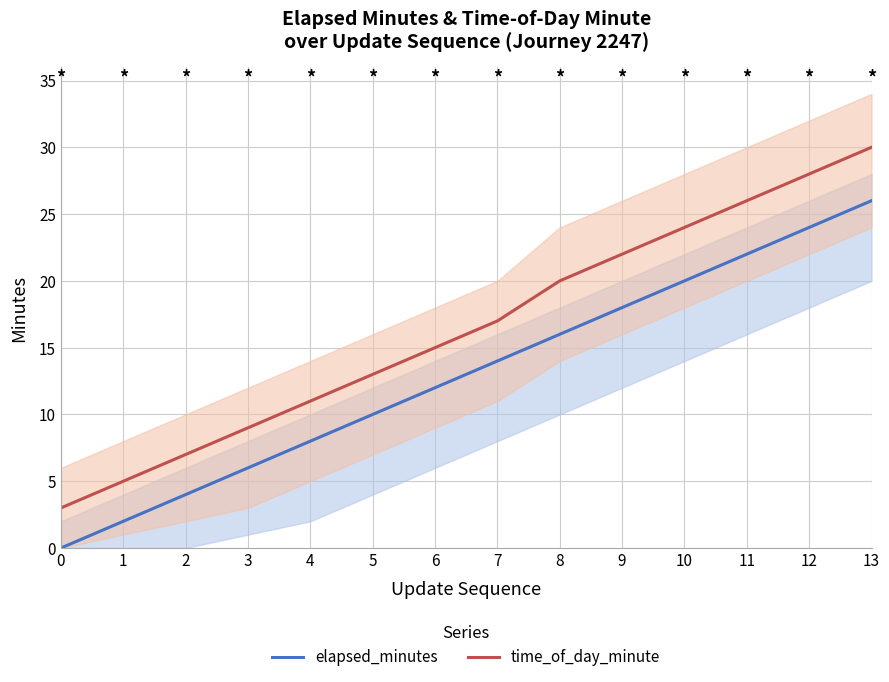

How many data points in time_of_day_minute are above 17?

6